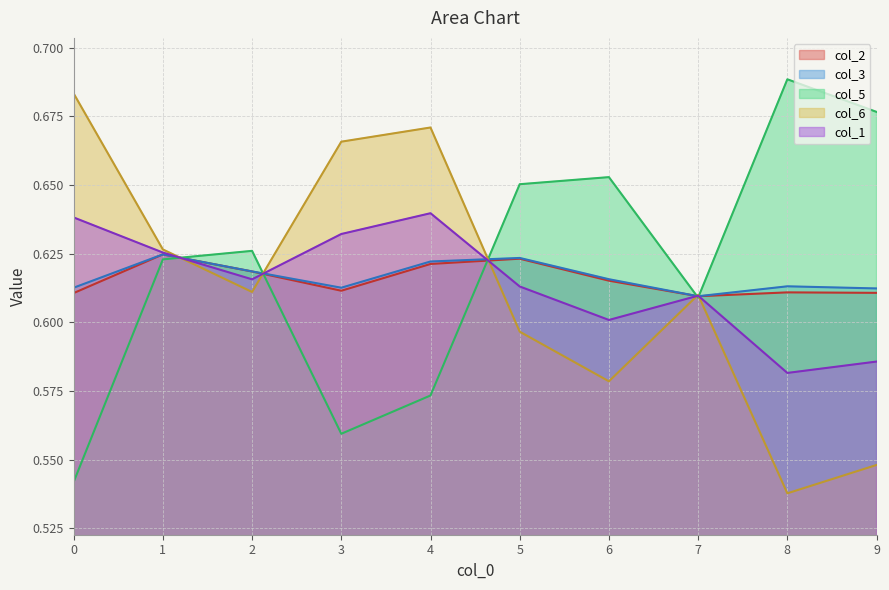

What are all the series names shown in the legend?

col_2, col_3, col_5, col_6, col_1